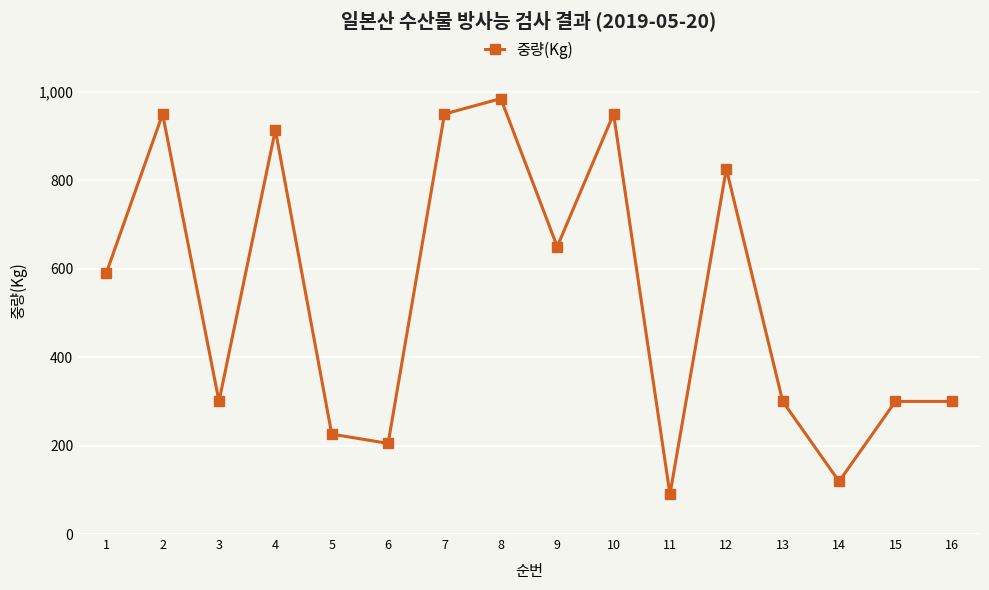

What is the approximate value at 3, to the nearest 100?

300